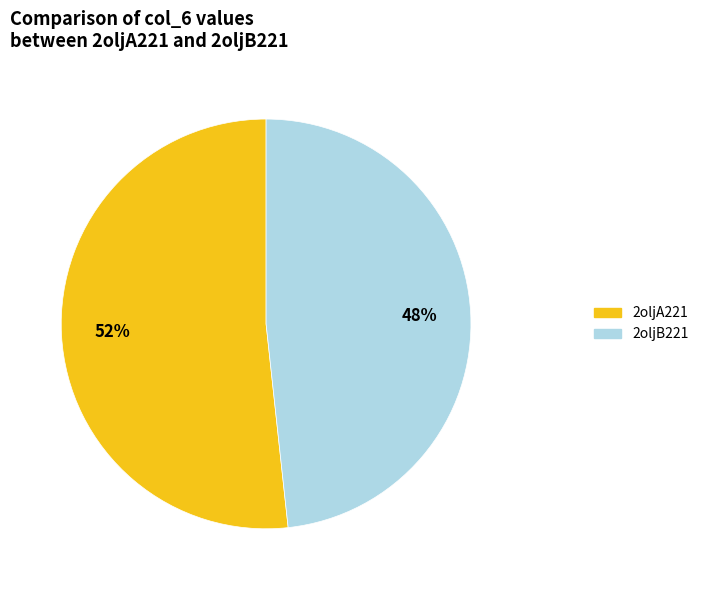

Does 2oljB221 account for over 50% of the chart?

No